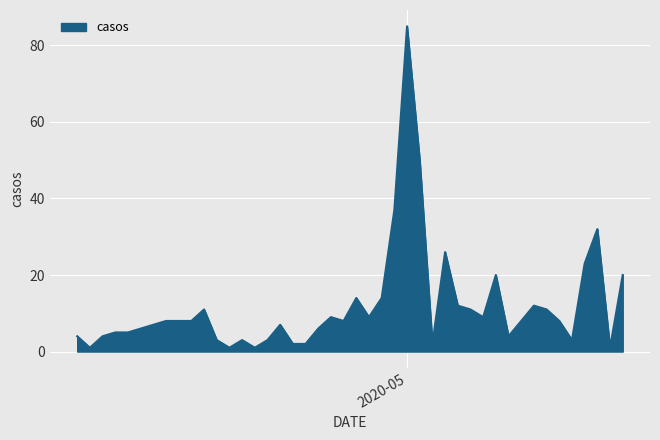

What is the sum of all values?

494